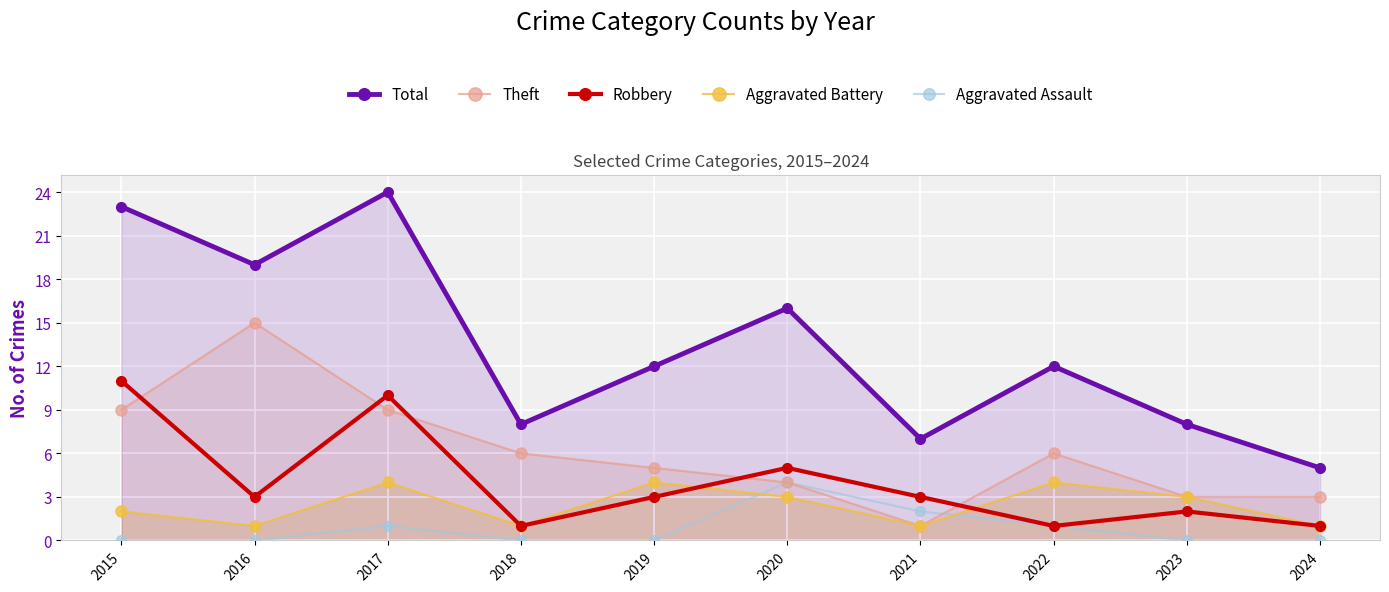

At which label does Aggravated Battery reach its peak?

2017